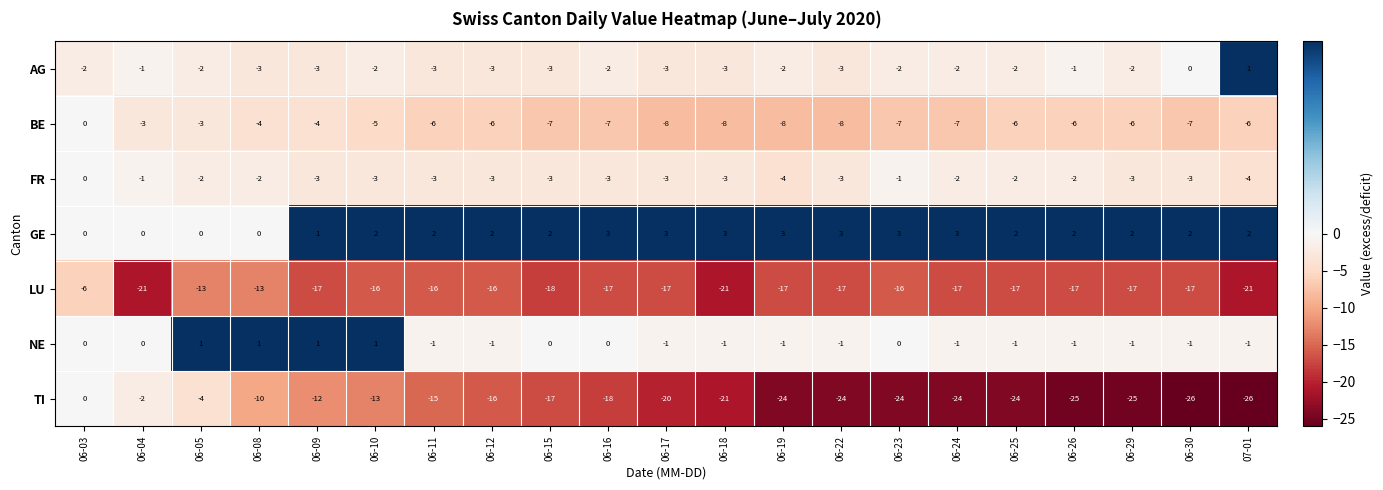

Read the LU value at 06-12, to the nearest 10.

-20